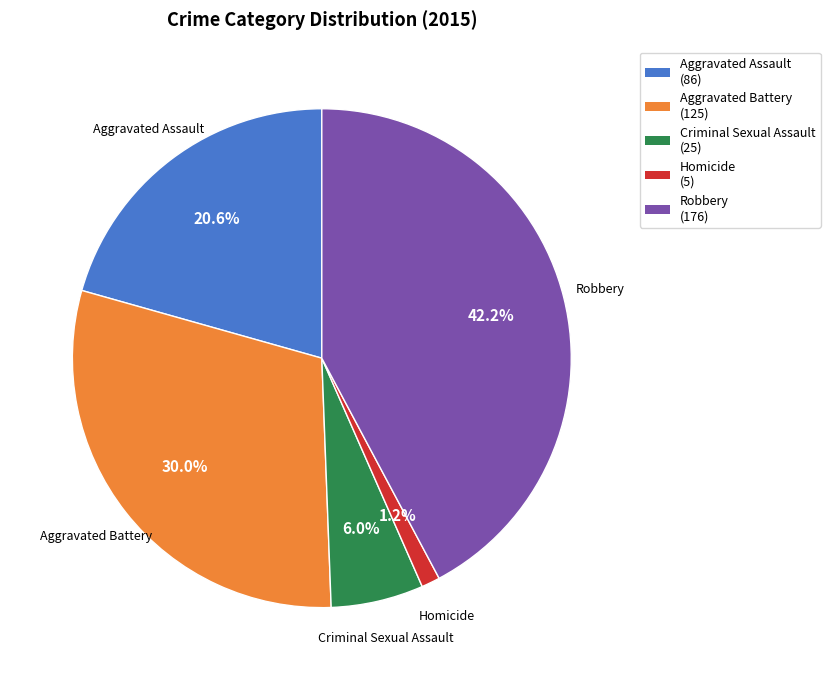

What percentage is the Aggravated Battery slice, to the nearest percent?

30%